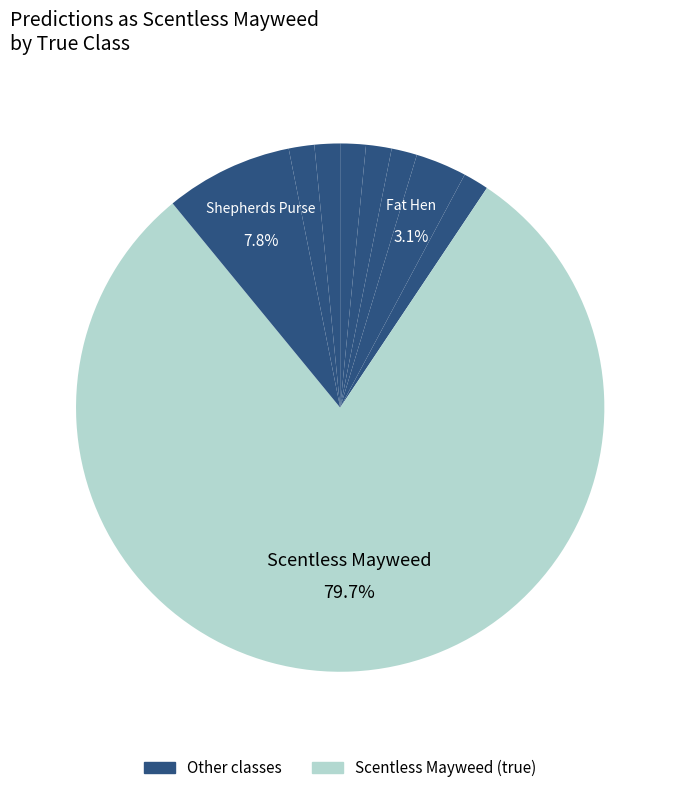

Which slice is the smallest?

Black-grass